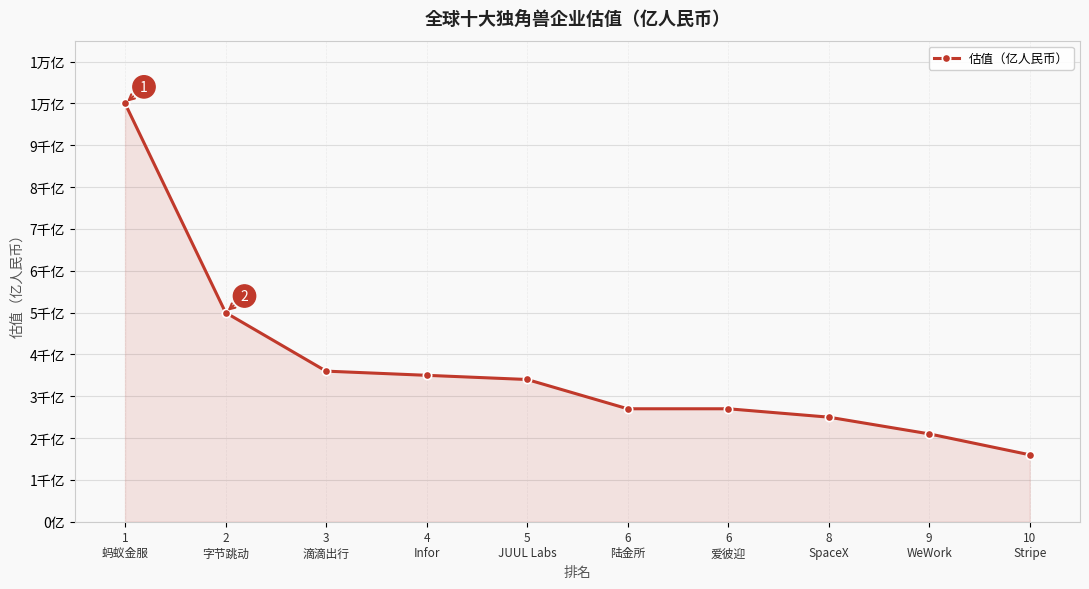

What is the difference between the values at 3
滴滴出行 and 6
陆金所?

900